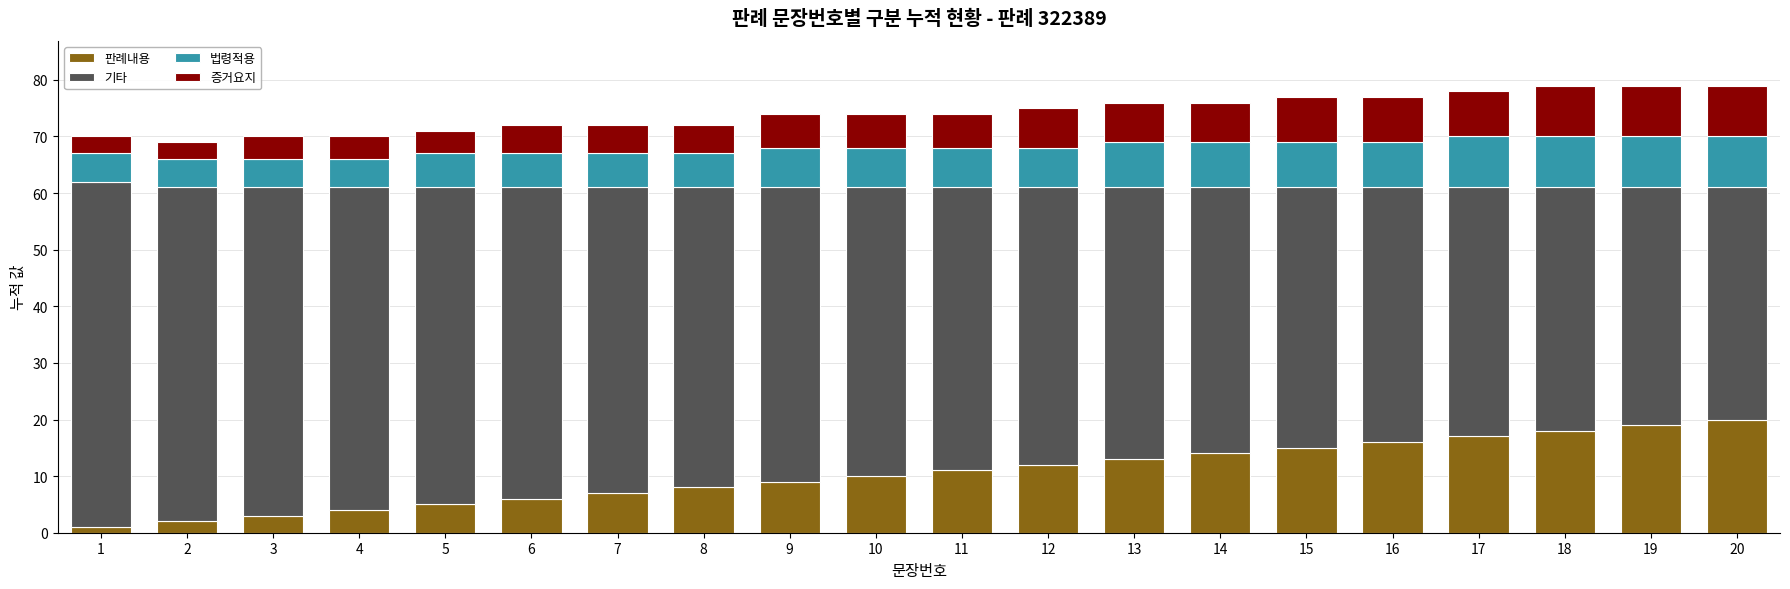

What is the sum of all 판례내용 values?

210